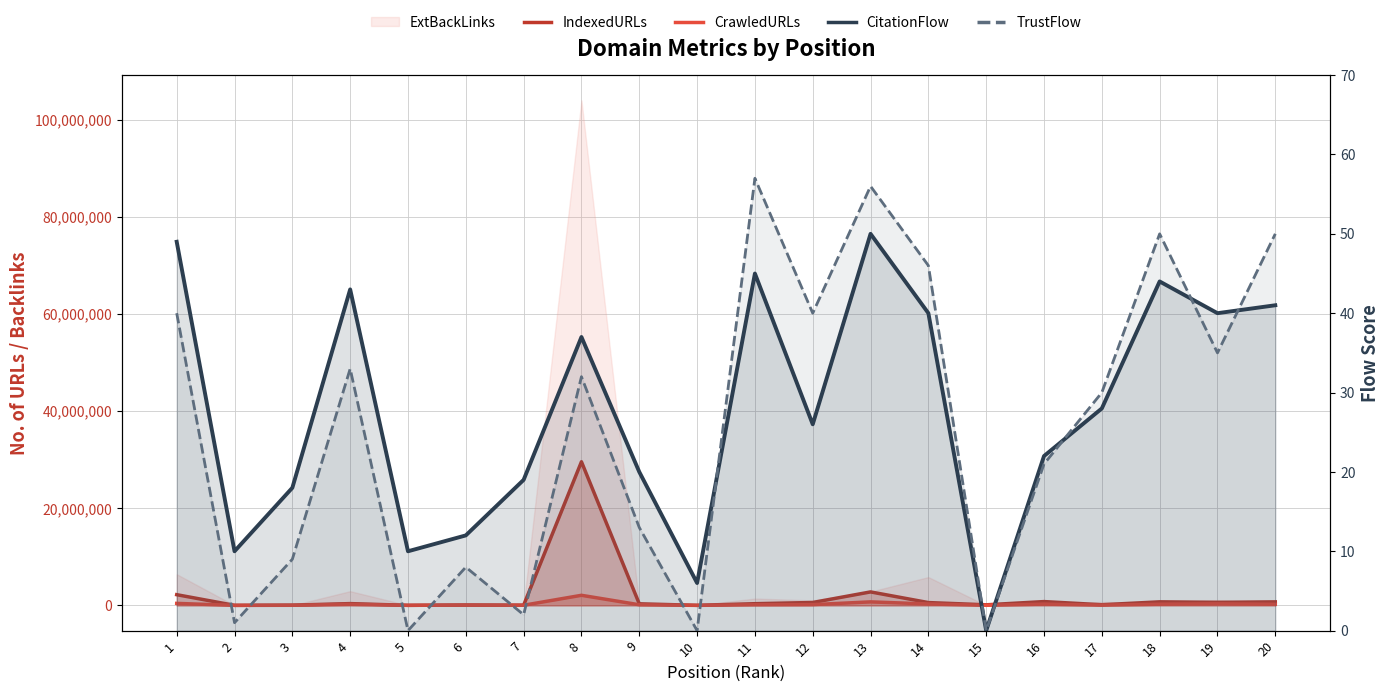

The CrawledURLs series shows 4211 at 2. True or false?

True